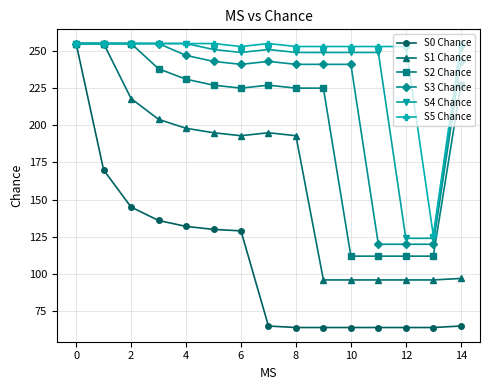

What is the sum of all S3 Chance values?

3320